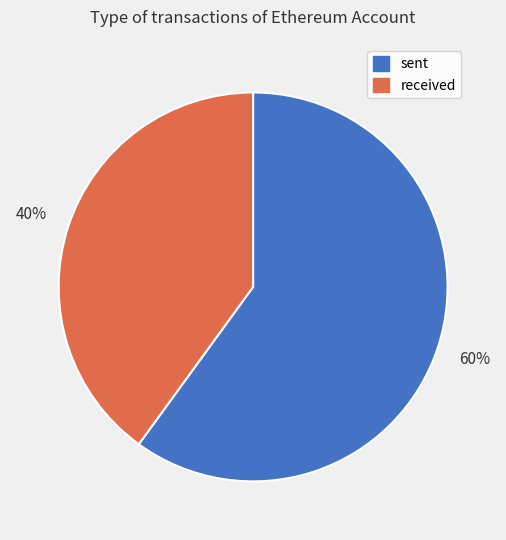

To the nearest percent, what is the combined percentage of received and sent?

100%